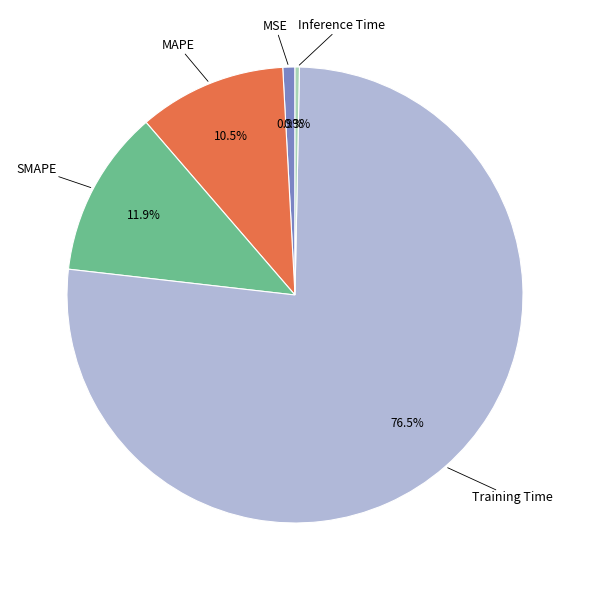

Does Training Time account for over 50% of the chart?

Yes